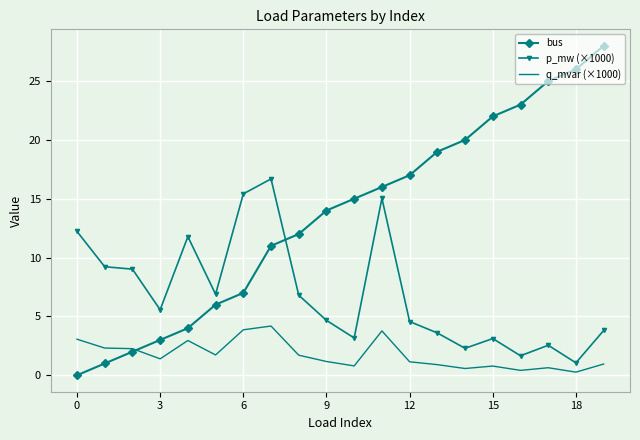

Which series has the largest total across all categories?

bus